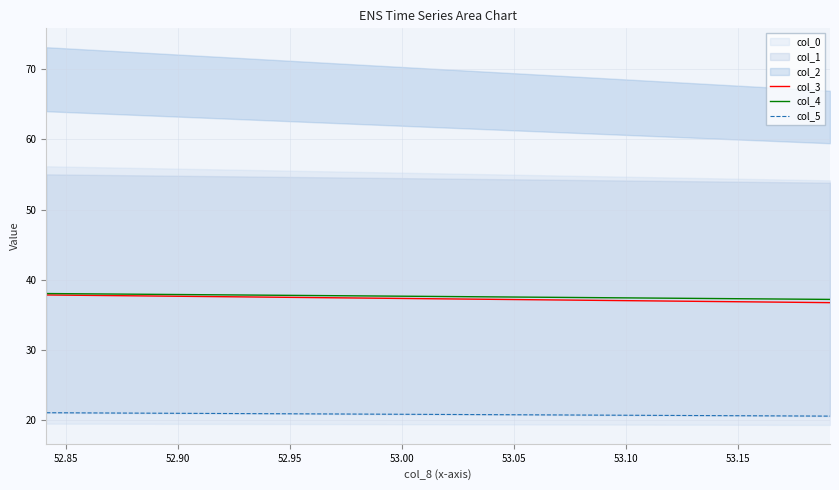

True or false: col_3 has more than 0 interior local peaks.

False